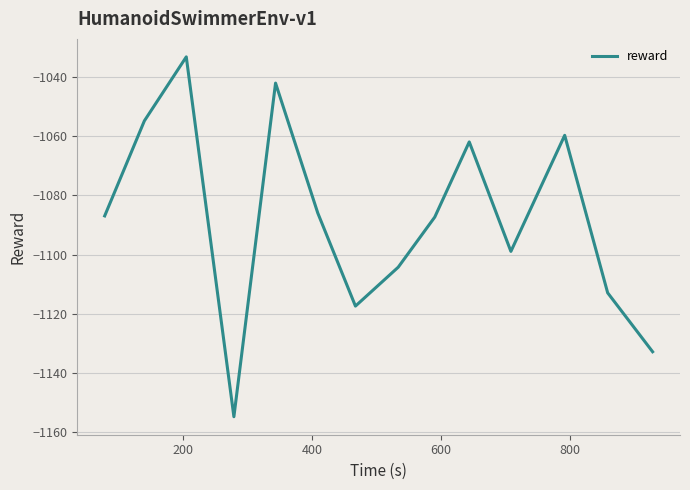

What is the minimum value shown in the chart?

-1154.8